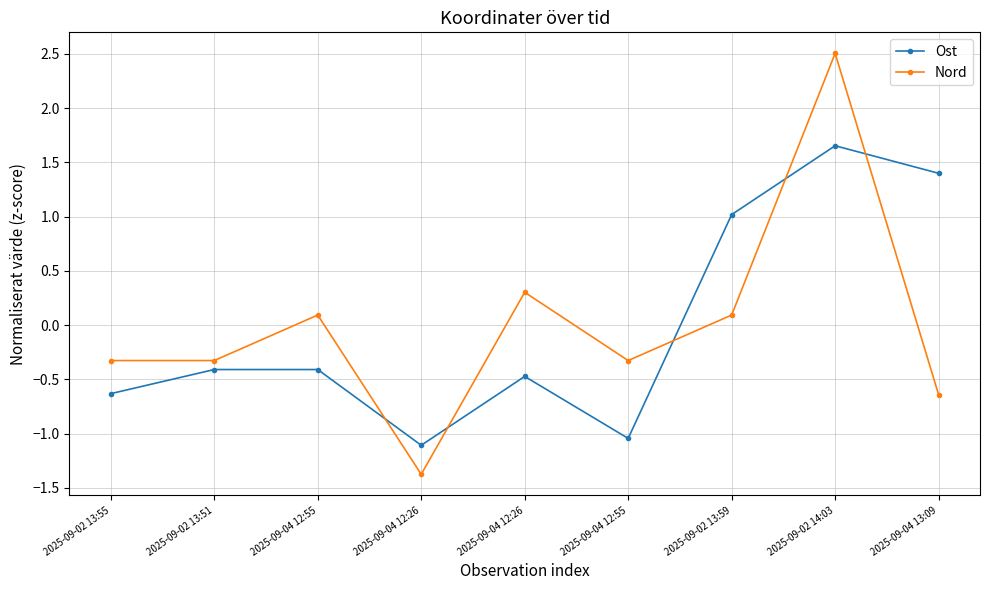

At which category does the chart reach its peak across all series?

2025-09-02 14:03